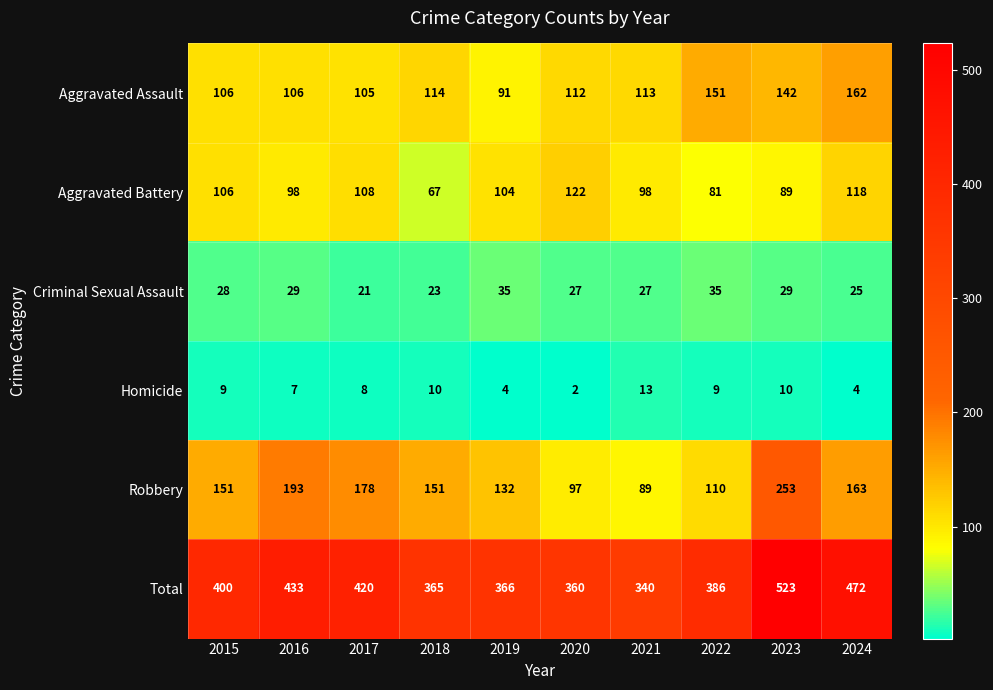

Rank the series at 2020 from highest to lowest value.

Total, Aggravated Battery, Aggravated Assault, Robbery, Criminal Sexual Assault, Homicide